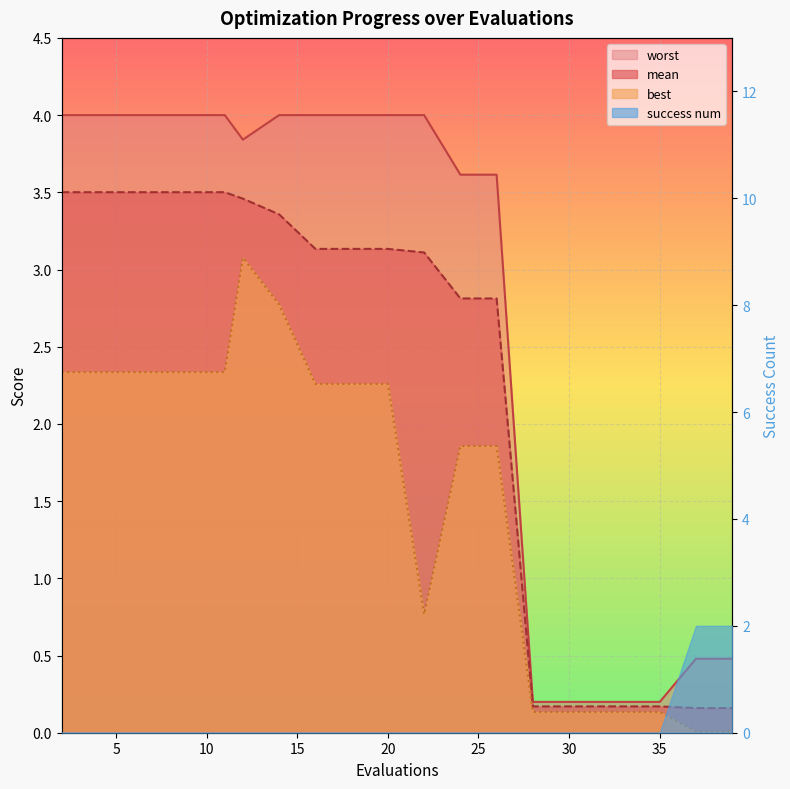

What is the difference between the worst values at 35 and 6?

3.8